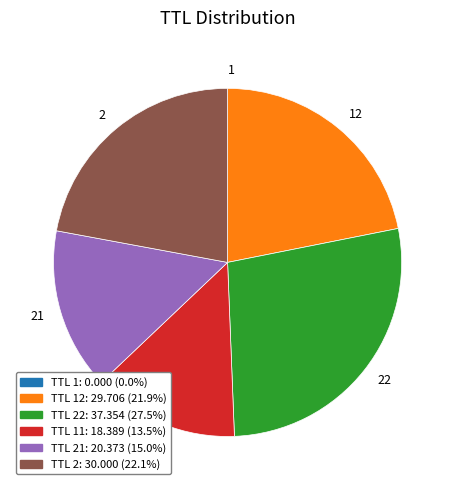

Is 22 the majority of the pie?

No